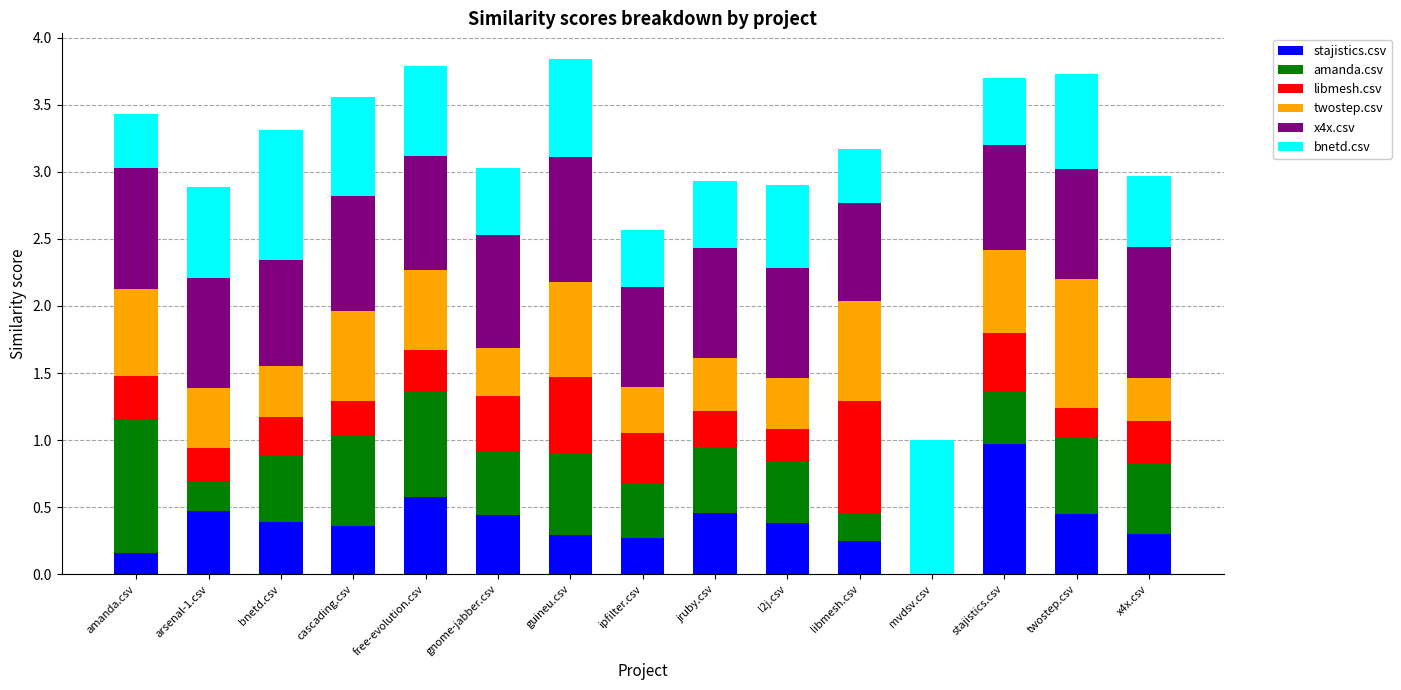

Which category has the highest value in the stajistics.csv series?

stajistics.csv